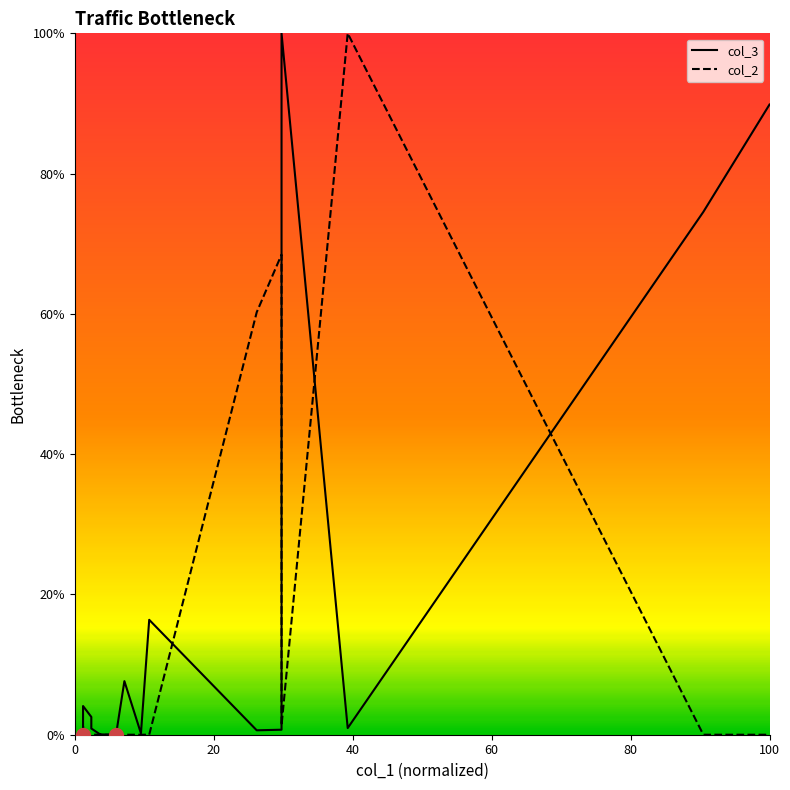

At how many categories does at least one series exceed 65?

5